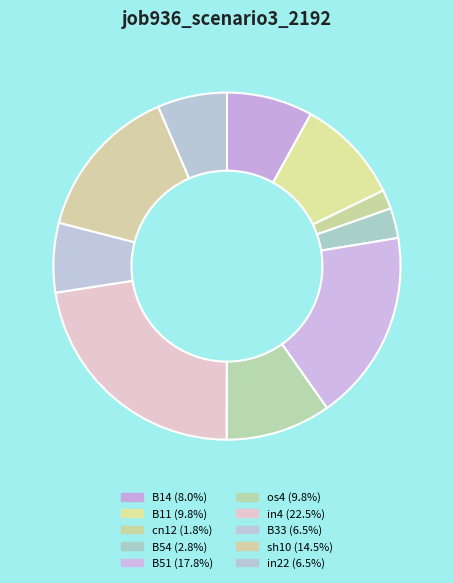

Is there a majority slice in this chart?

No